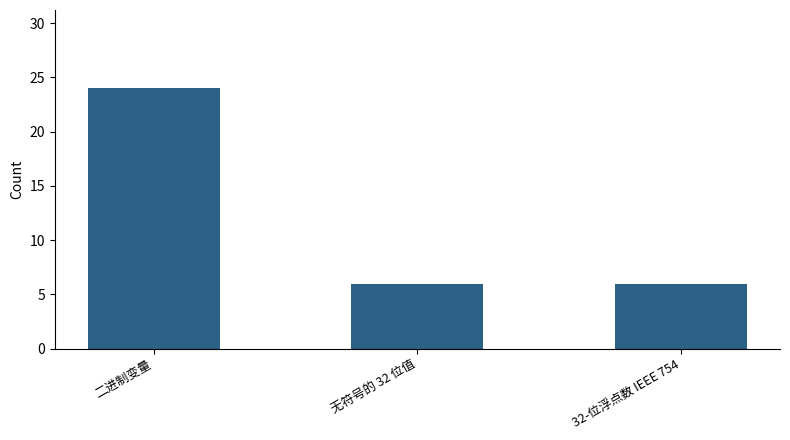

Reading left to right, list all the values displayed in this chart.

二进制变量=24	无符号的 32 位值=6	32-位浮点数 IEEE 754=6